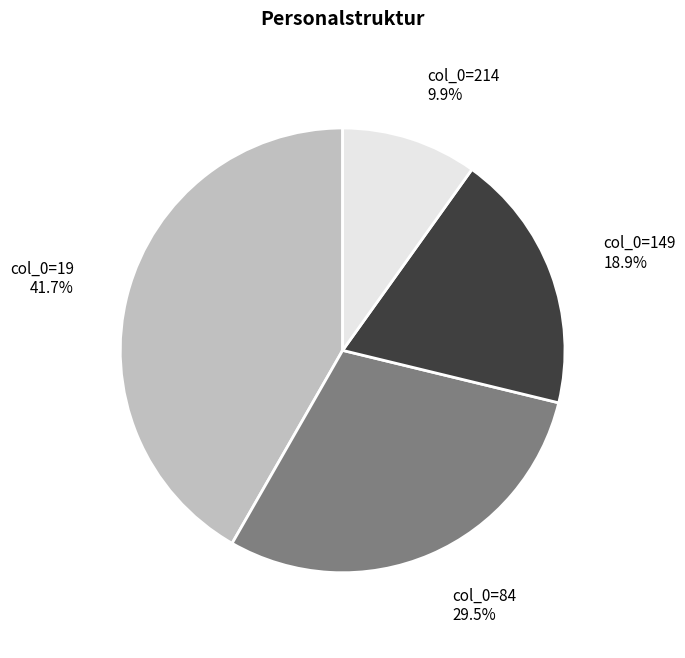

Is there any slice that represents more than half of the pie?

No